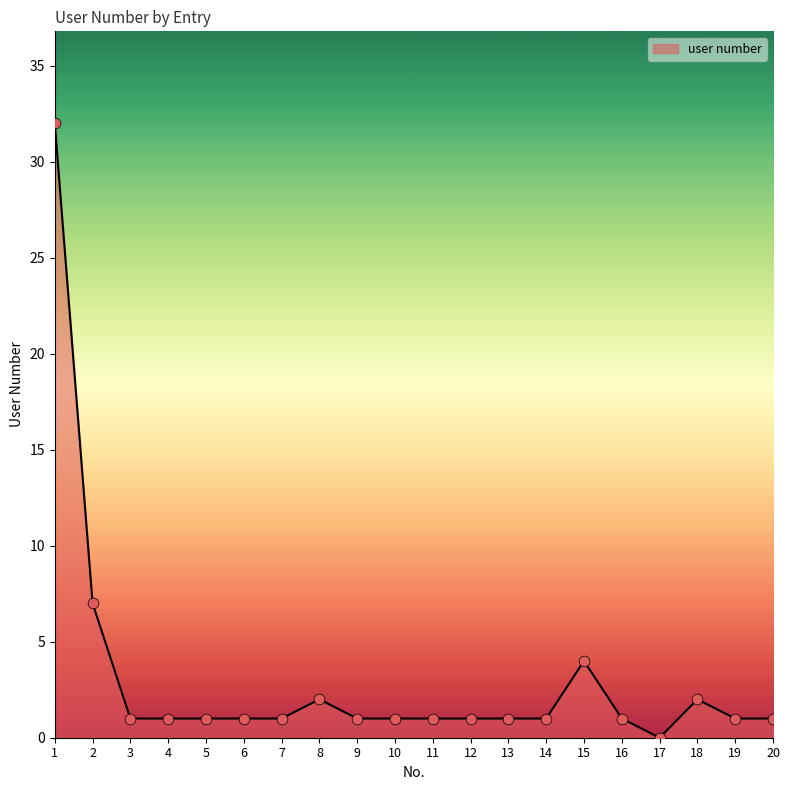

What is the ratio of the value at 14 to the value at 19?

1.0